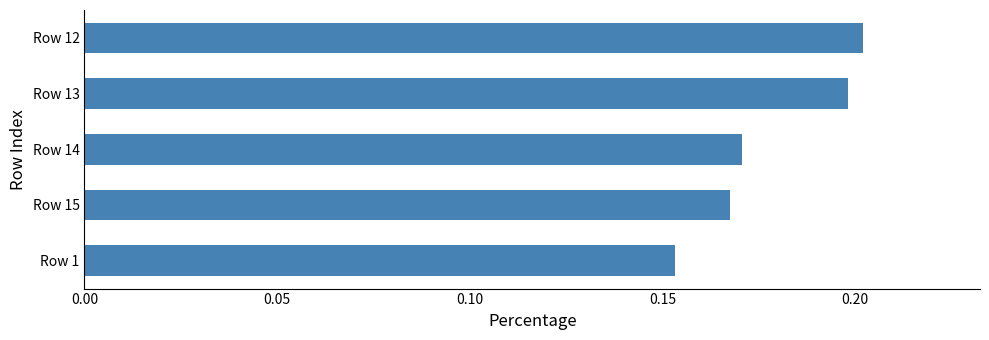

What is the sum of the values at Row 12 and Row 13?

0.4